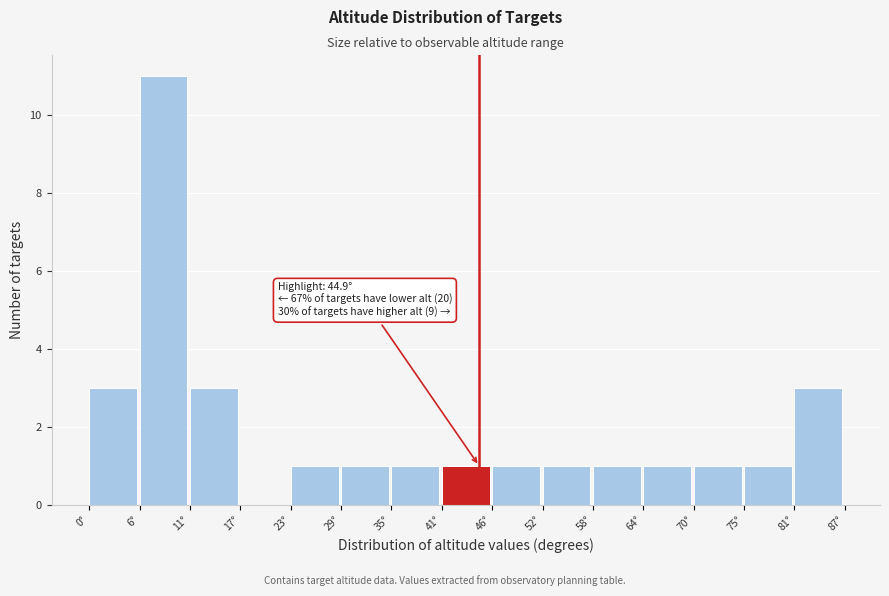

Over which range of the x-axis is the bar tallest?

6 to 11